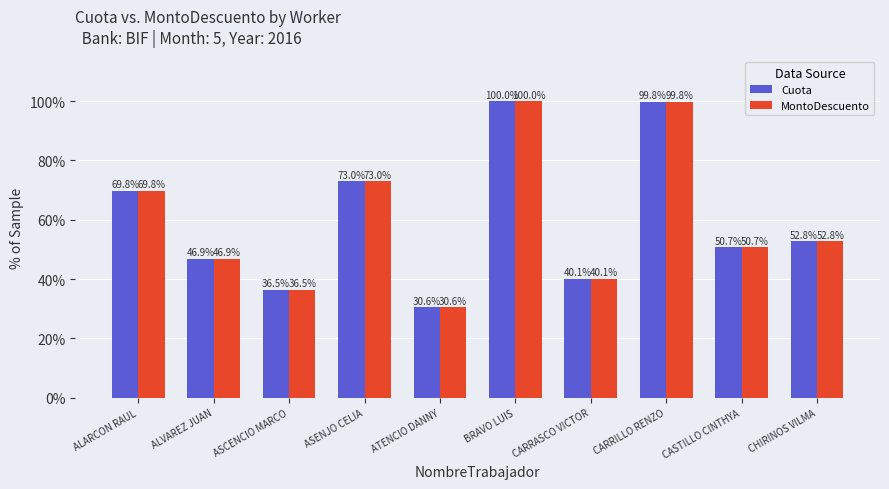

What is the average value of the MontoDescuento series?

60.0